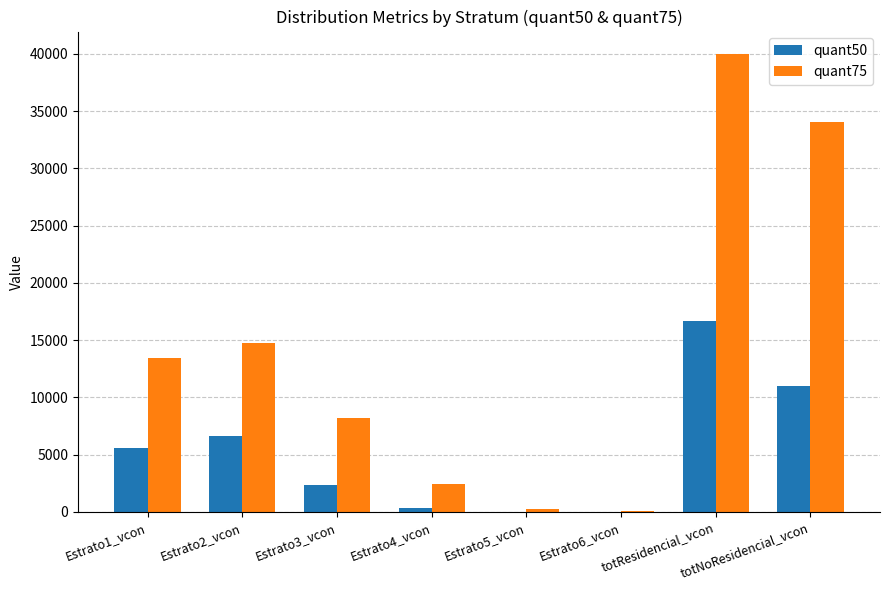

What is the total value across all series at Estrato5_vcon?

289.3